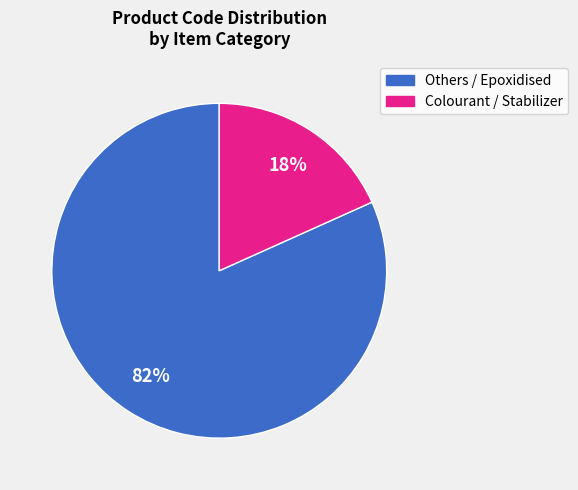

Count the number of slices in the pie.

2